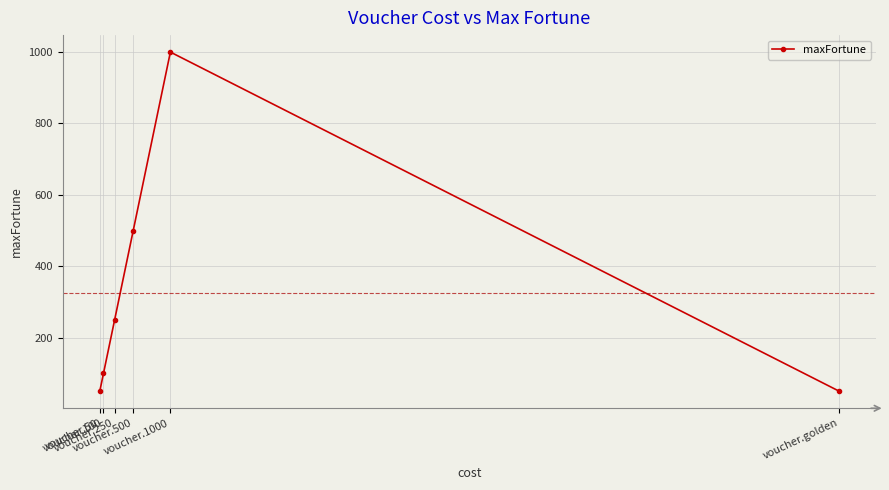

What is the label of the 2nd point from the left?

voucher.100